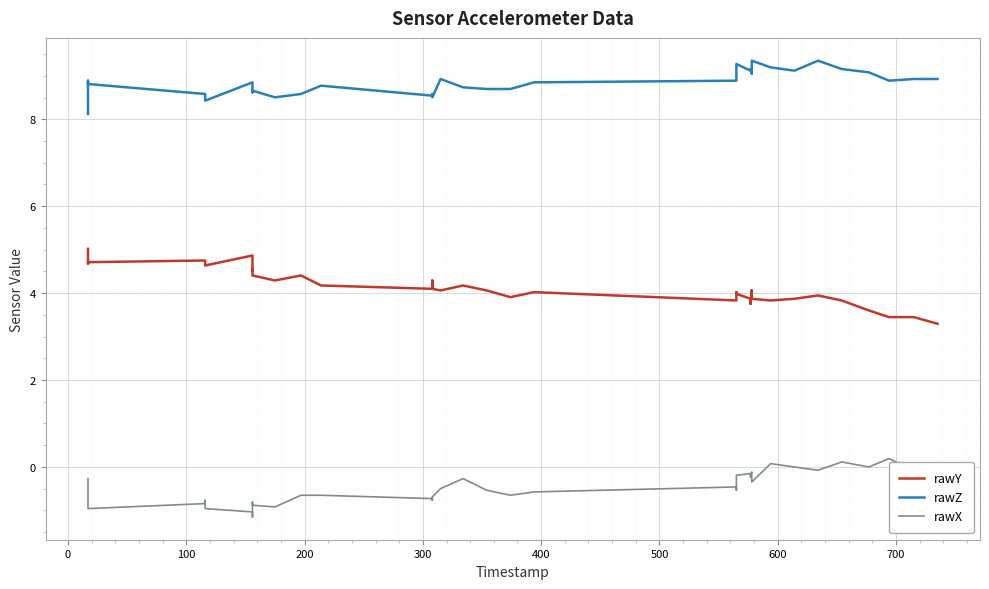

True or false: rawY has more than 2 points higher than both neighbors.

True